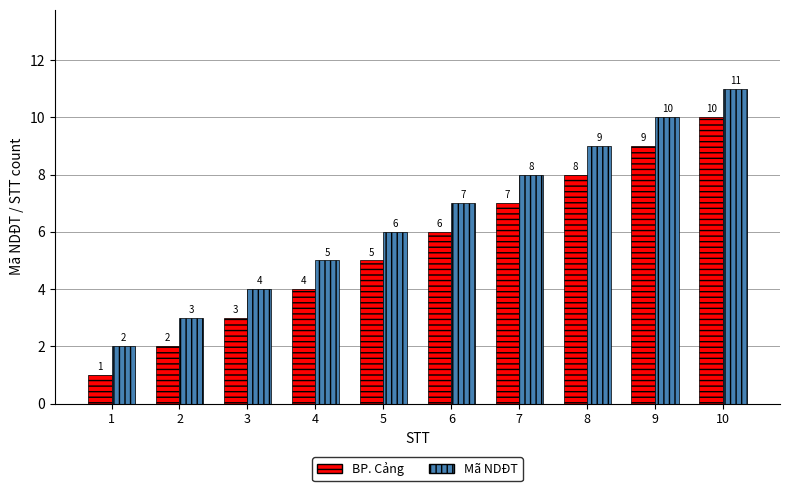

What is the difference between the second highest and minimum values in the Mã NDĐT series?

8